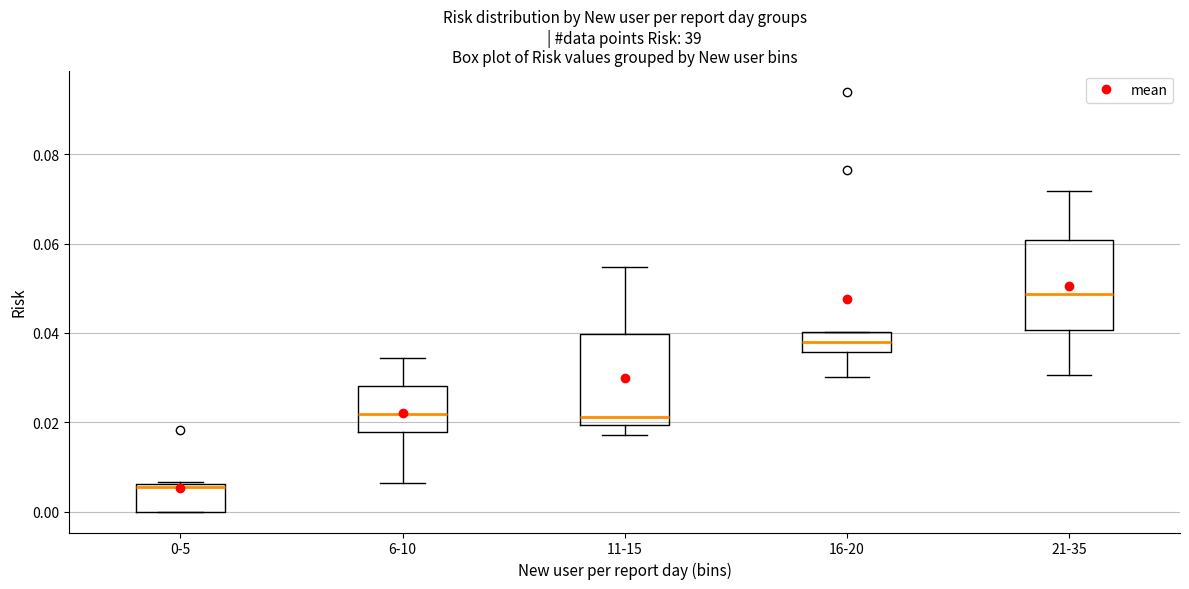

Where is the upper edge of the box for 21-35 on the y-axis? The values are not printed on the chart, so give them approximately, as read against the axis.

0.060